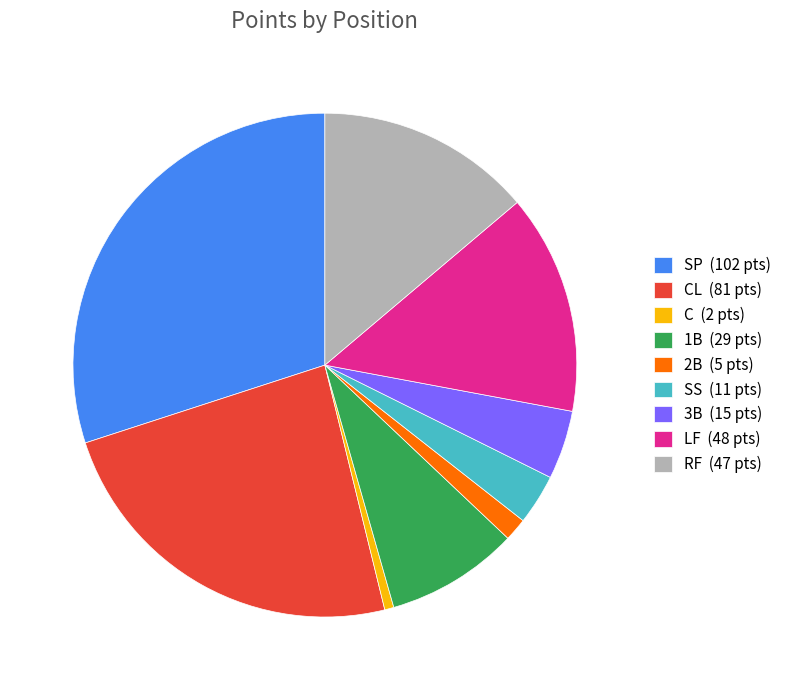

True or false: SP (102 pts) accounts for 30% of the total.

True